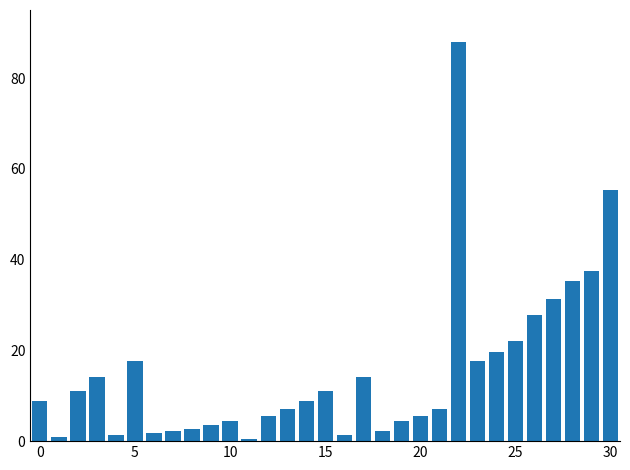

What is the greatest value displayed?

88.0